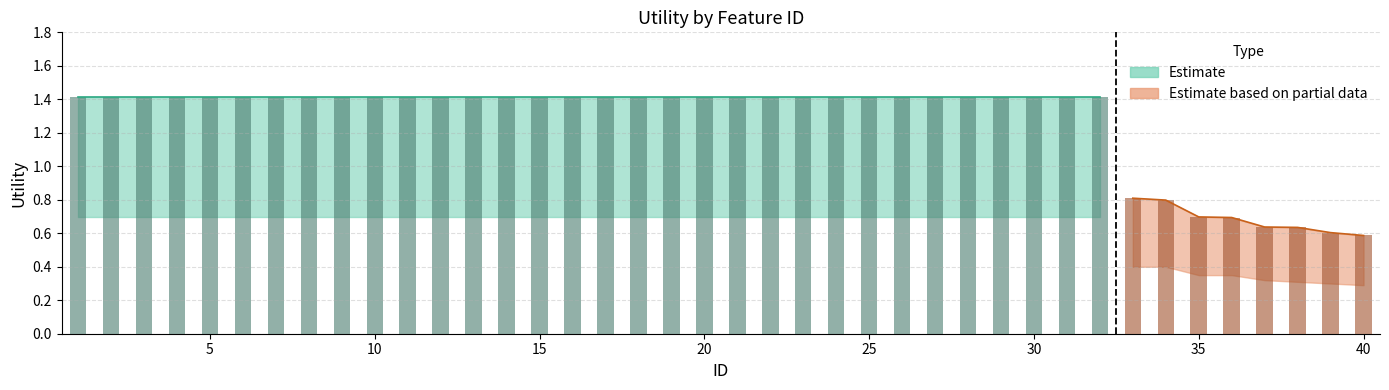

At how many categories does at least one series exceed 0?

40